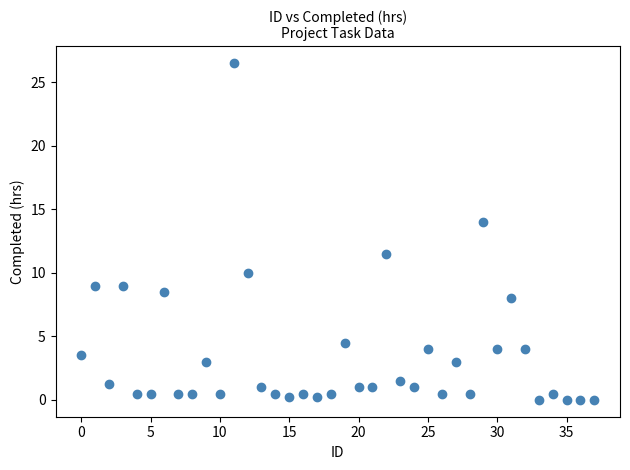

What Y value in the scatter plot is closest to 13?

14.0